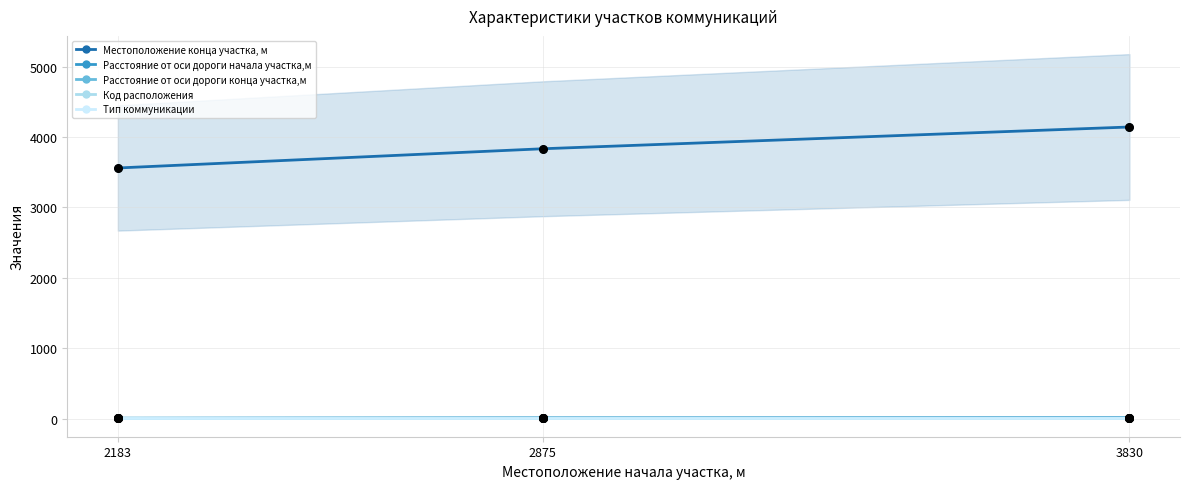

Is the value of Расстояние от оси дороги конца участка,м at 2875 greater than the value of Расстояние от оси дороги начала участка,м at 2875?

No